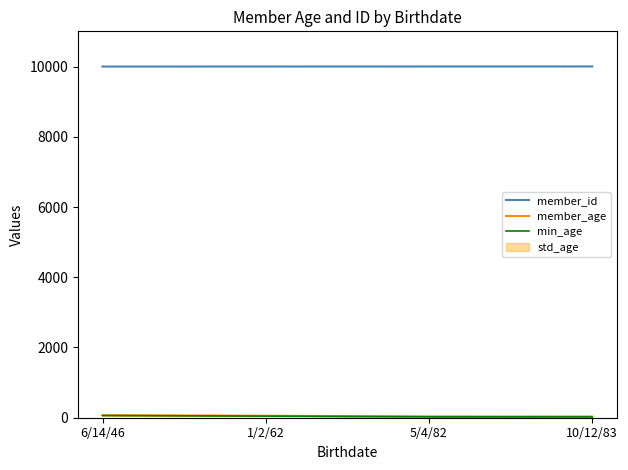

How many categories are shown in the chart?

4